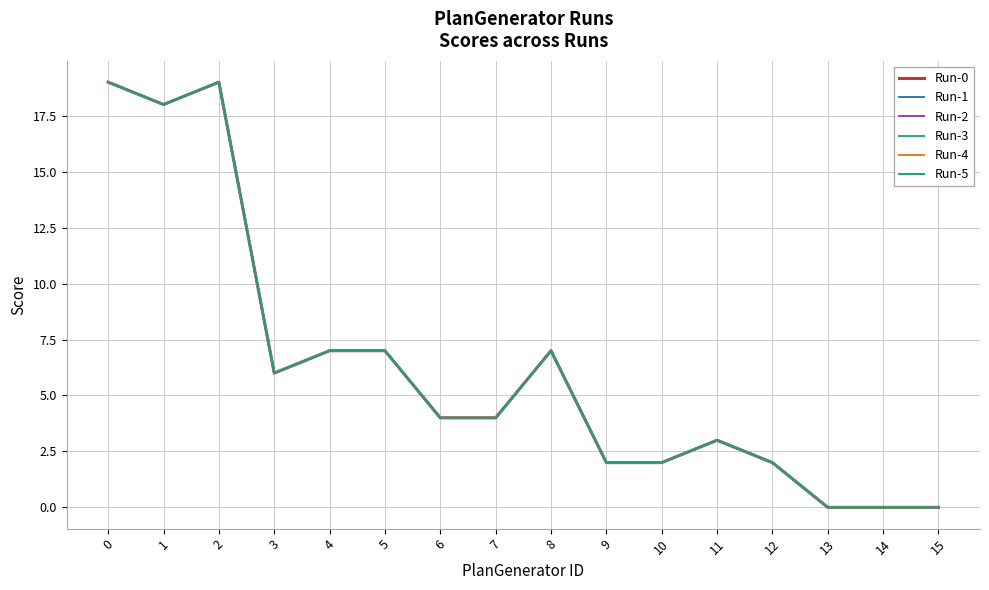

Which series has the widest spread of values?

Run-0